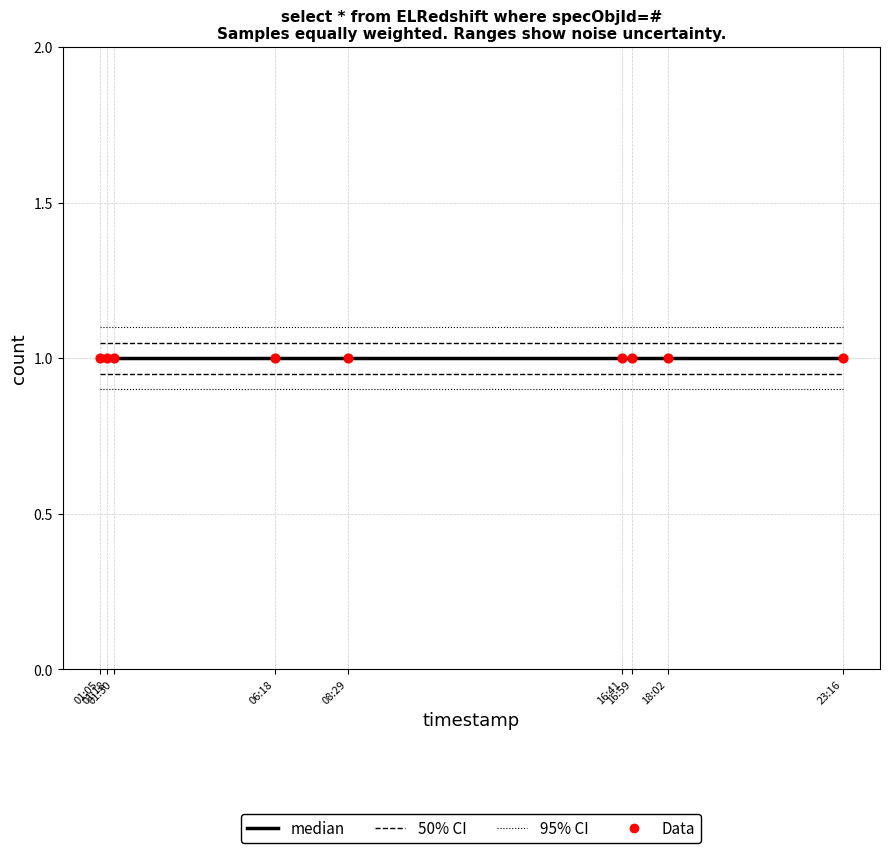

True or false: 95% CI and 50% CI intersect in this chart.

False